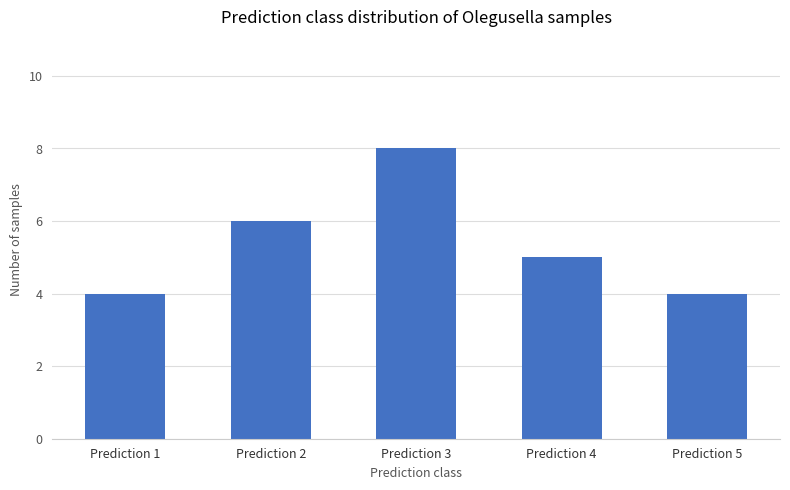

What is the change in value from Prediction 1 to Prediction 4?

+1